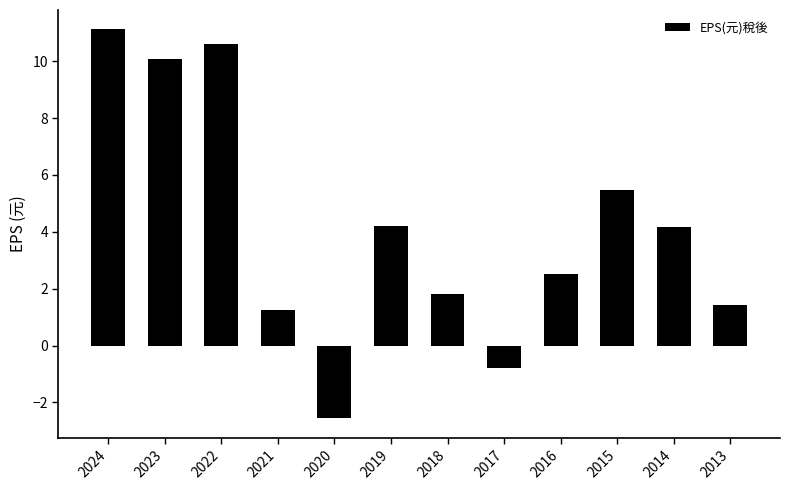

How many values are above zero?

10